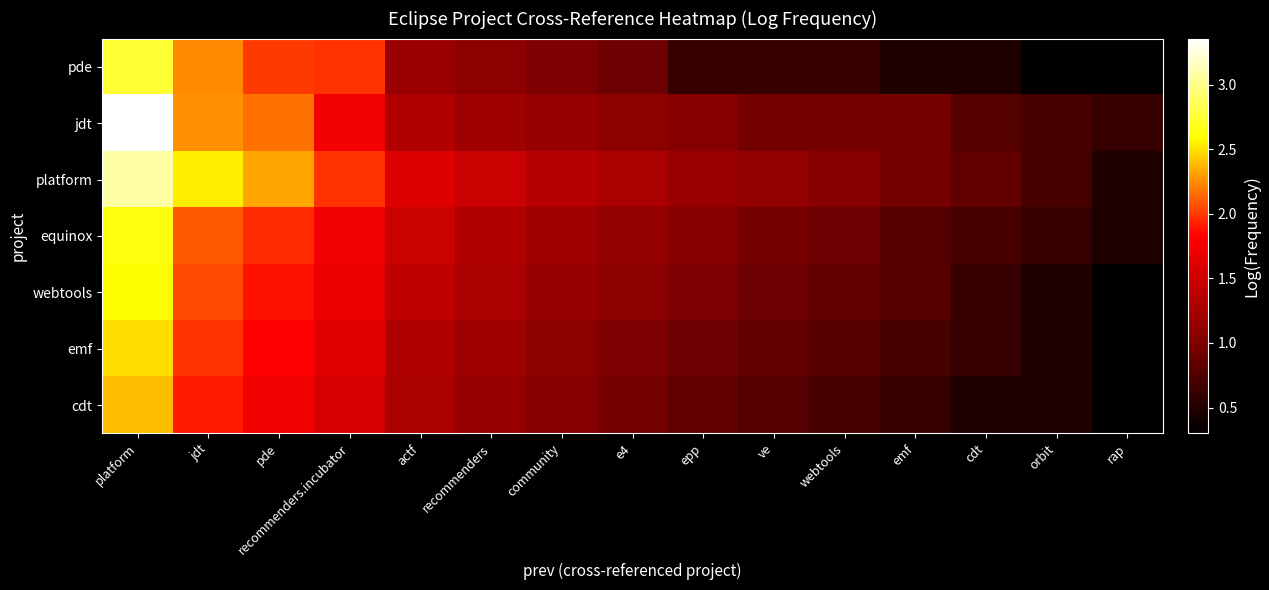

Reading left to right, extract all data points from this chart.

pde: platform=2.7	jdt=2.2	pde=2.0	recommenders.incubator=2.0	actf=1.2	recommenders=1.1	community=1.0	e4=0.9	epp=0.6	ve=0.6	webtools=0.6	emf=0.5	cdt=0.5	orbit=0.3	rap=0.3
jdt: platform=3.4	jdt=2.3	pde=2.2	recommenders.incubator=1.7	actf=1.3	recommenders=1.2	community=1.1	e4=1.1	epp=1.0	ve=1.0	webtools=1.0	emf=1.0	cdt=0.8	orbit=0.7	rap=0.6
platform: platform=3.1	jdt=2.5	pde=2.3	recommenders.incubator=2.0	actf=1.6	recommenders=1.5	community=1.4	e4=1.3	epp=1.2	ve=1.1	webtools=1.0	emf=1.0	cdt=0.8	orbit=0.7	rap=0.5
equinox: platform=2.6	jdt=2.1	pde=1.9	recommenders.incubator=1.7	actf=1.5	recommenders=1.3	community=1.2	e4=1.1	epp=1.0	ve=1.0	webtools=0.9	emf=0.8	cdt=0.7	orbit=0.6	rap=0.5
webtools: platform=2.6	jdt=2.0	pde=1.9	recommenders.incubator=1.7	actf=1.4	recommenders=1.3	community=1.1	e4=1.1	epp=1.0	ve=0.9	webtools=0.8	emf=0.8	cdt=0.6	orbit=0.5	rap=0.3
emf: platform=2.5	jdt=2.0	pde=1.8	recommenders.incubator=1.6	actf=1.3	recommenders=1.2	community=1.1	e4=1.0	epp=0.9	ve=0.8	webtools=0.8	emf=0.7	cdt=0.6	orbit=0.5	rap=0.3
cdt: platform=2.4	jdt=1.9	pde=1.7	recommenders.incubator=1.6	actf=1.3	recommenders=1.1	community=1.0	e4=1.0	epp=0.8	ve=0.8	webtools=0.7	emf=0.6	cdt=0.5	orbit=0.5	rap=0.3